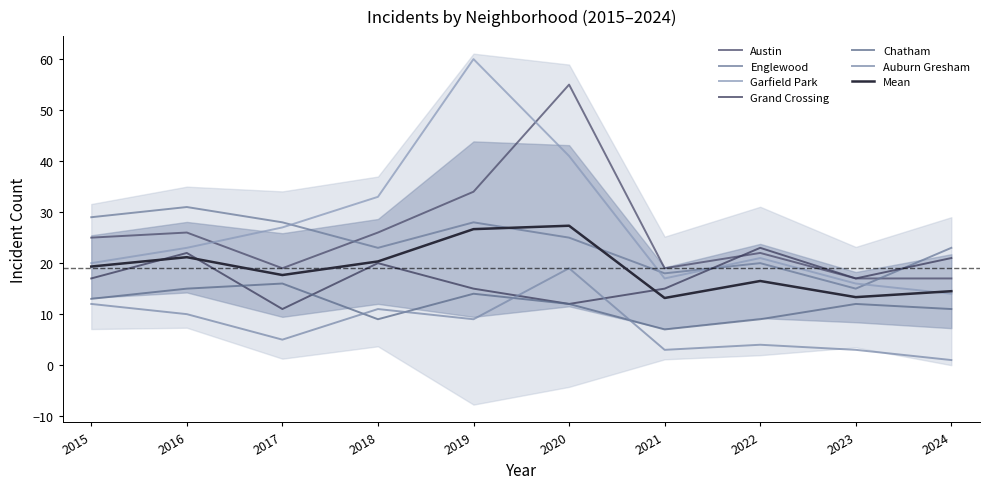

How many interior local valleys does the Grand Crossing series have?

3